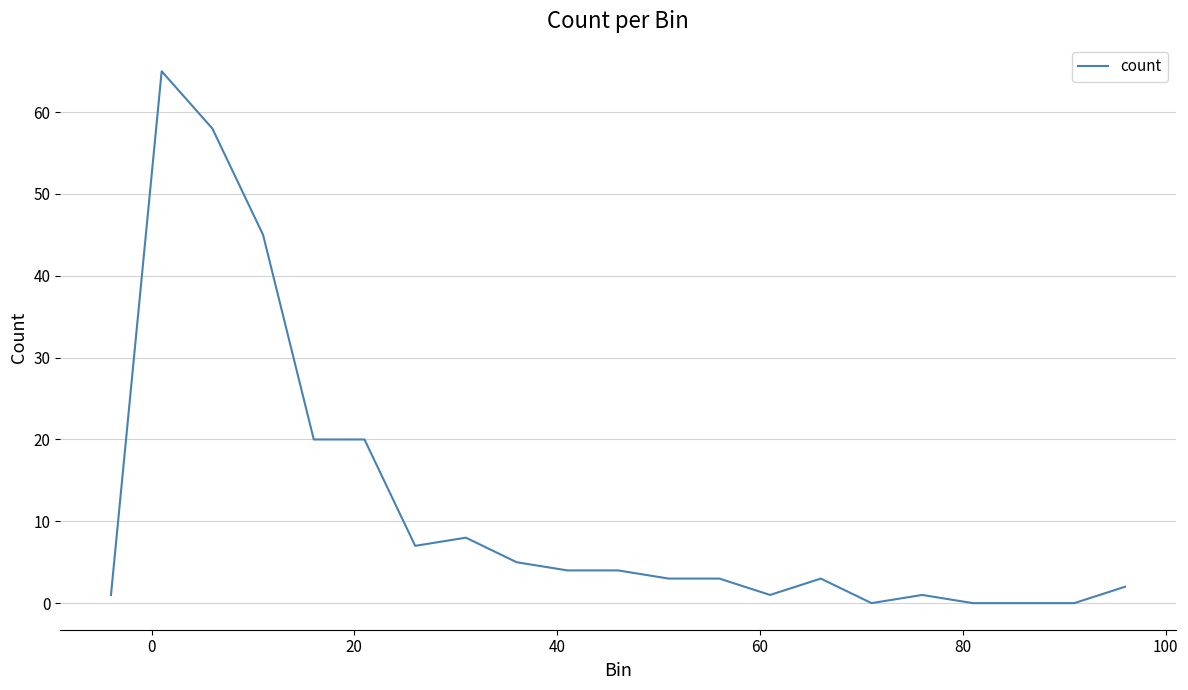

Does the chart display data point markers on the line(s)?

No